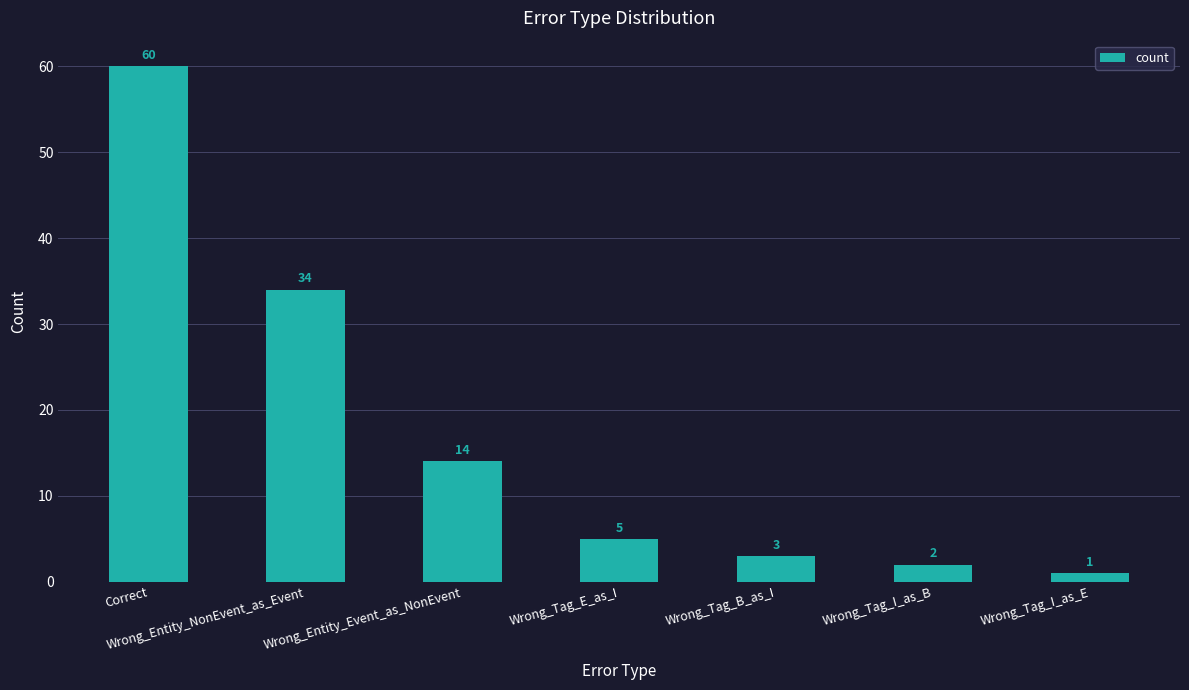

Which has a higher value, Wrong_Entity_NonEvent_as_Event or Wrong_Tag_E_as_I?

Wrong_Entity_NonEvent_as_Event